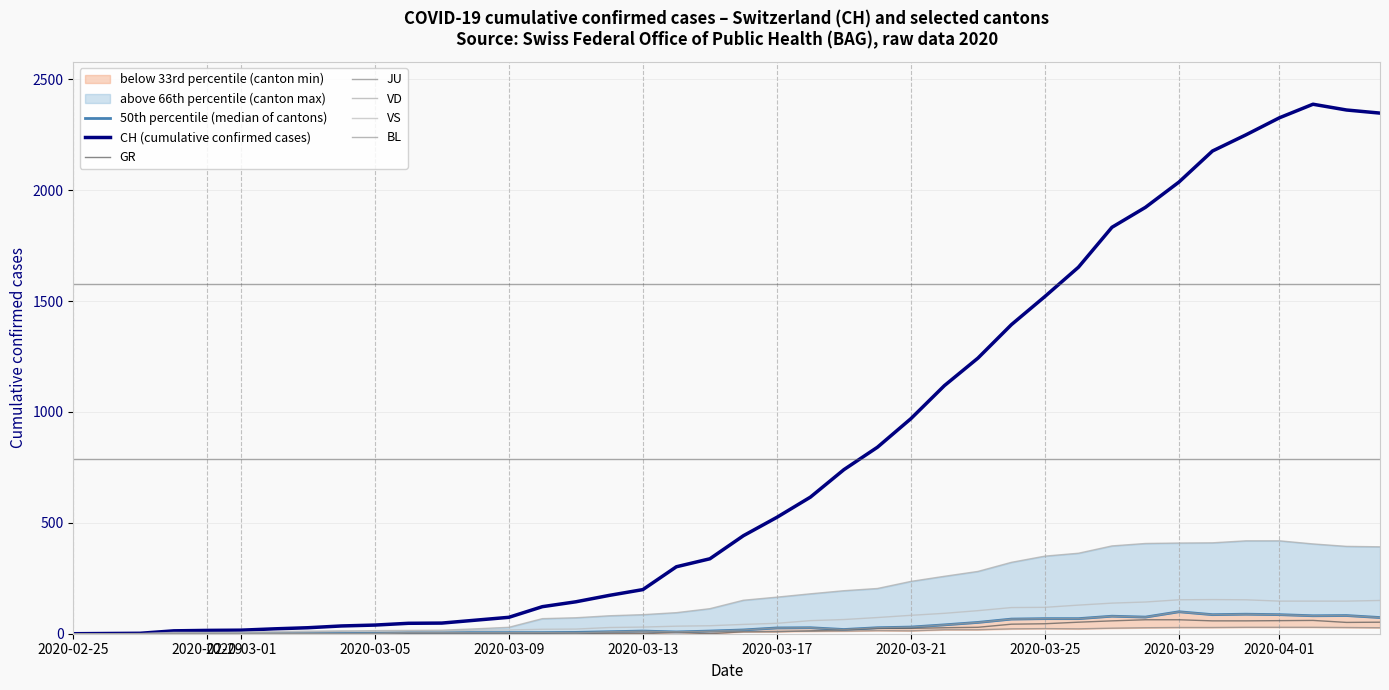

Which series has the largest range (max minus min)?

CH